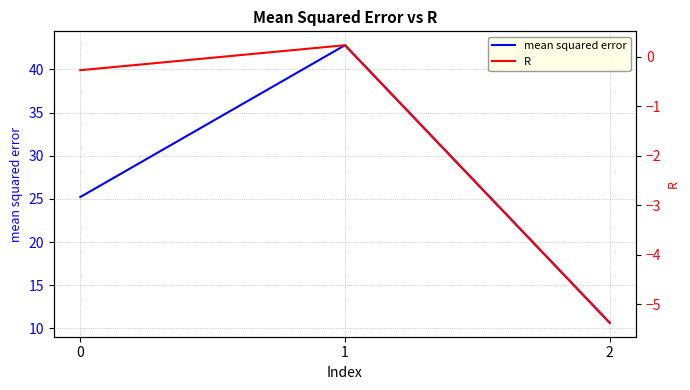

How many lines are shown in the chart?

2